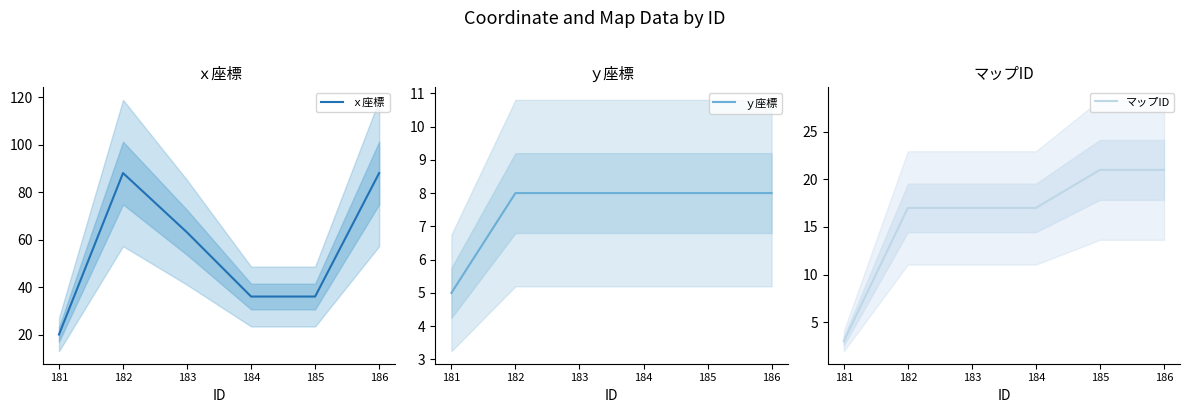

Reading left to right, list all the values displayed in this chart.

ｘ座標: 20	88	63	36	36	88
ｙ座標: 5	8	8	8	8	8
マップID: 3	17	17	17	21	21